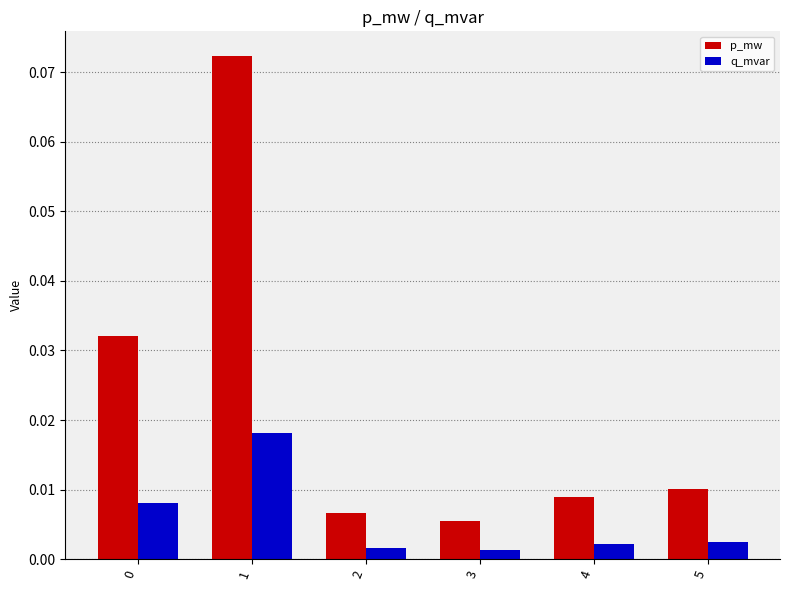

Which series has the largest range (max minus min)?

p_mw